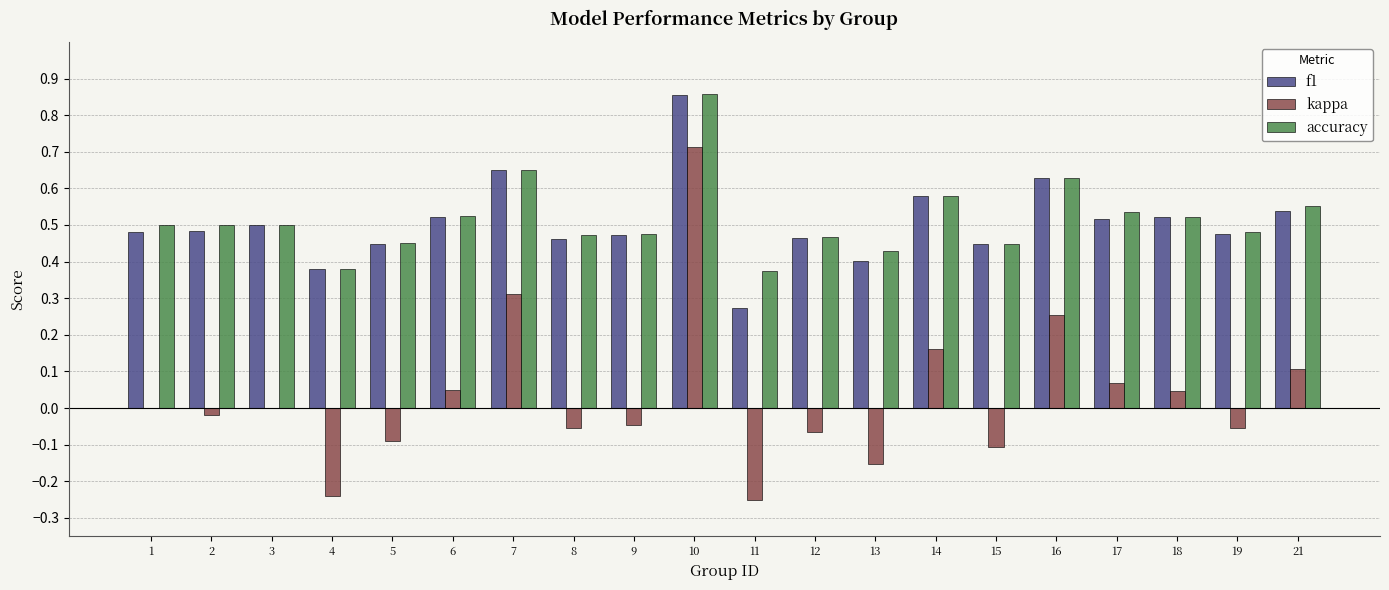

Which series changed the most between 4 and 6?

kappa